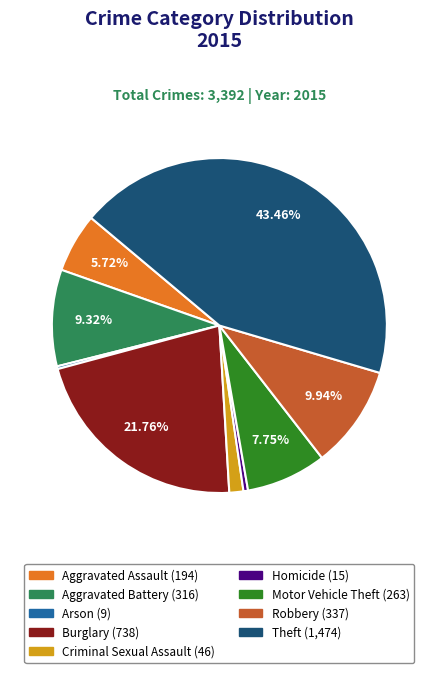

What percentage is the Aggravated Battery slice, to the nearest percent?

9%